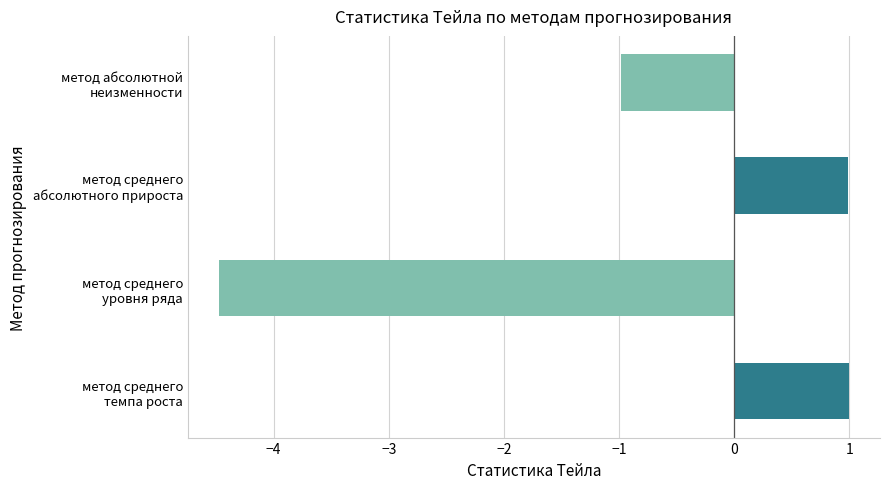

What is the difference between the maximum and minimum values?

5.5